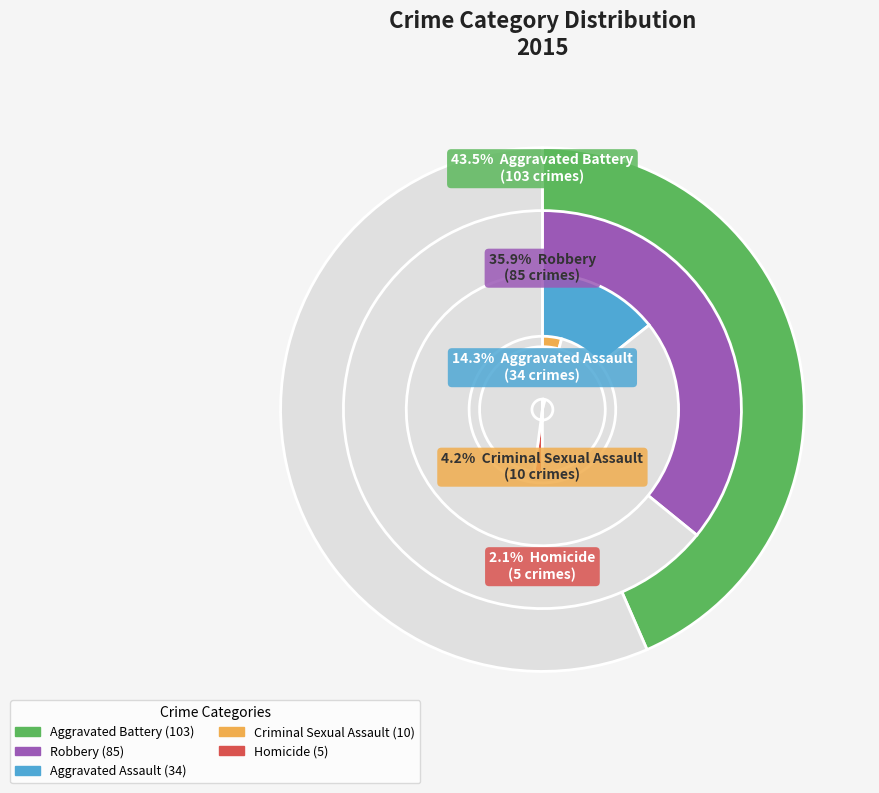

Between Criminal Sexual Assault and Robbery, which is larger?

Robbery